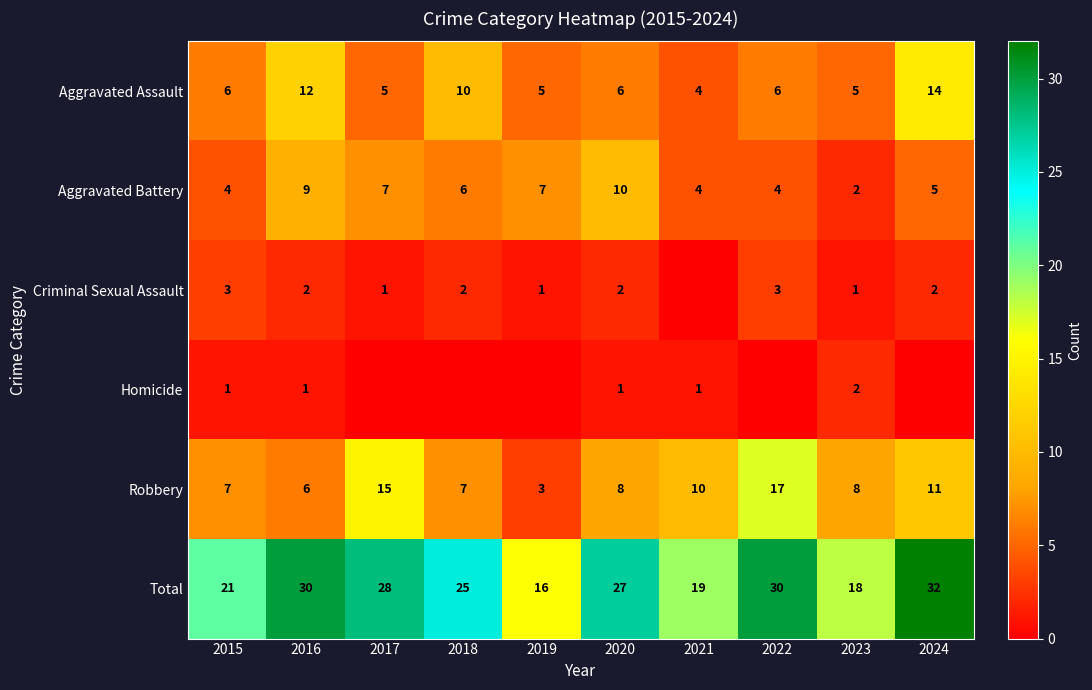

What is the minimum value for Robbery?

3